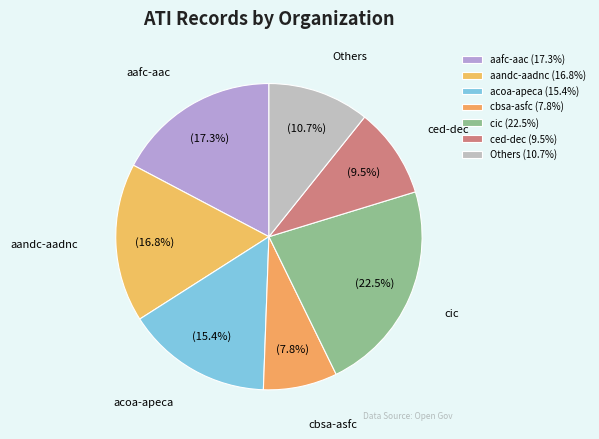

Does any single category account for the majority?

No